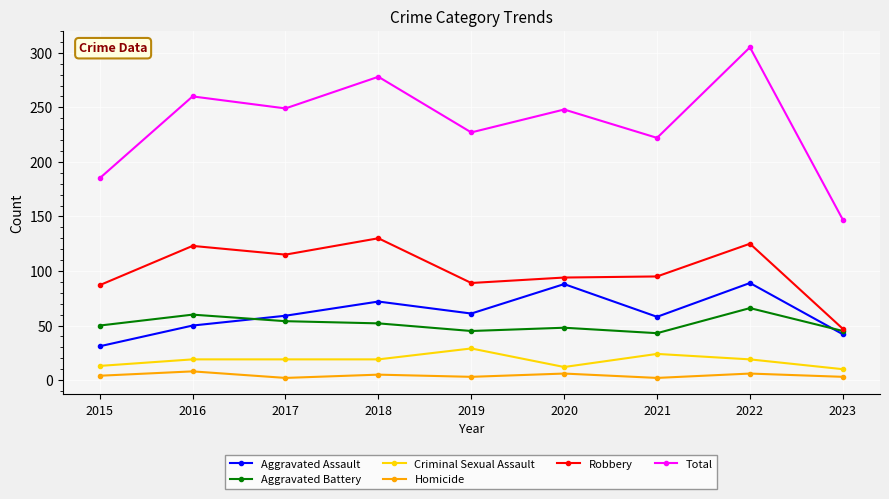

What is the sum of the Aggravated Battery values at 2018 and 2019?

97